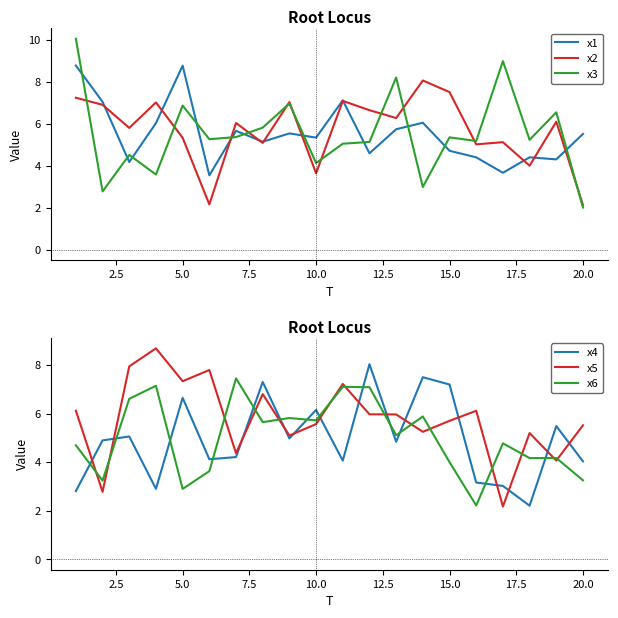

What is the approximate value of x1 at 20.0?

5.5